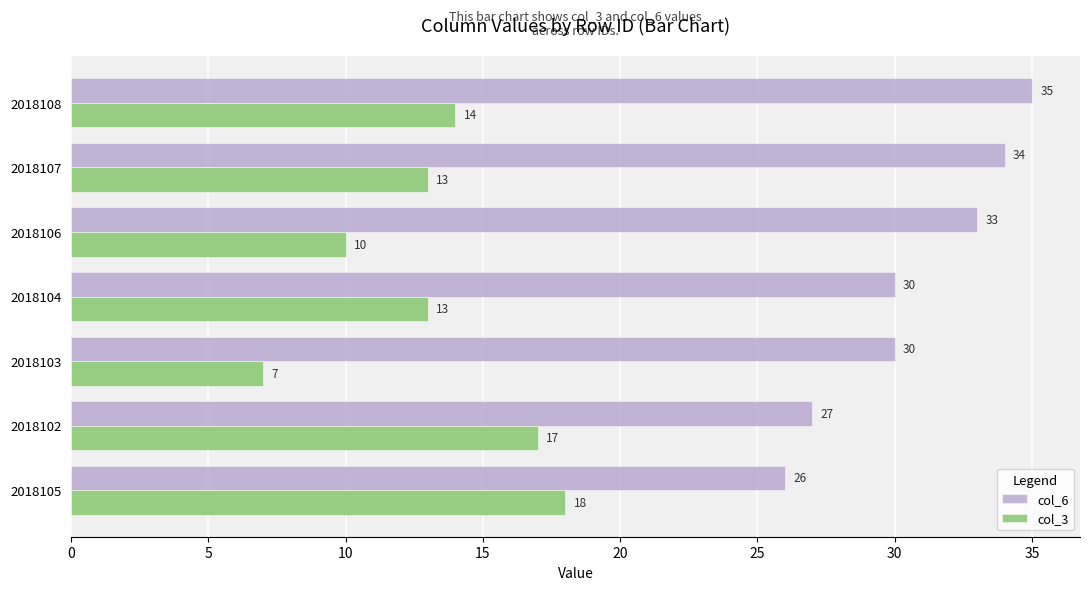

Rank the series by their maximum value, from highest to lowest.

col_6, col_3